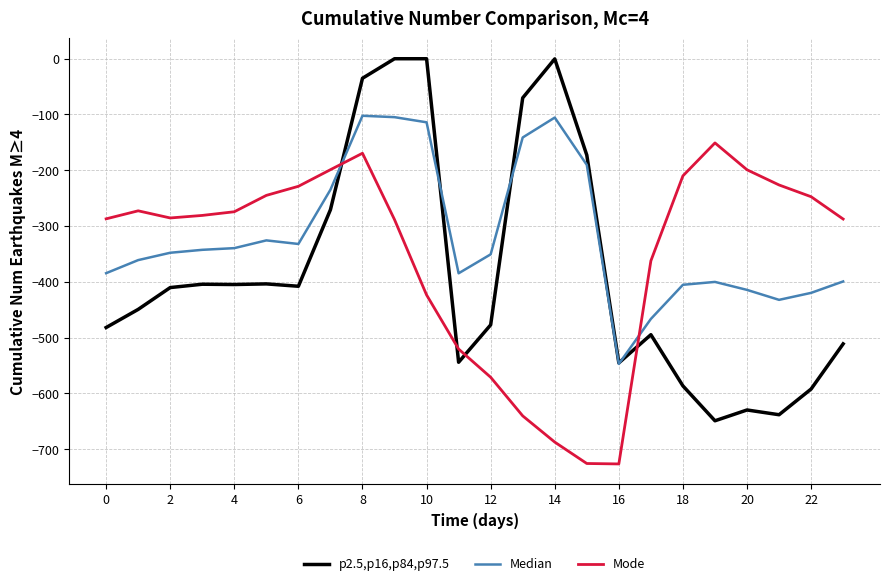

Which series has the largest total across all categories?

Median